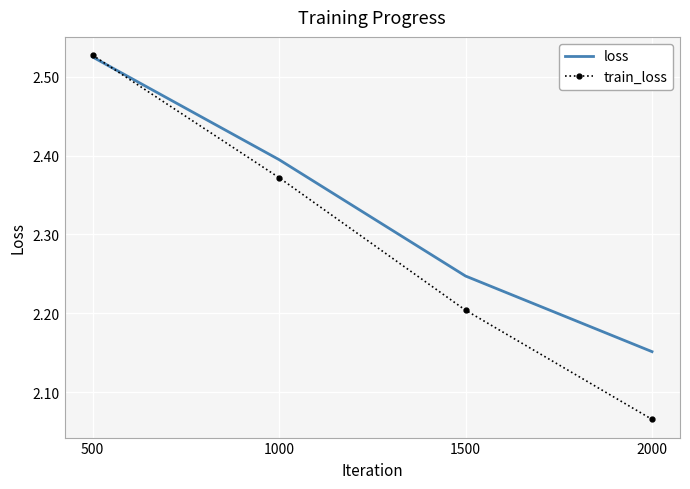

At which label does train_loss reach its peak?

500